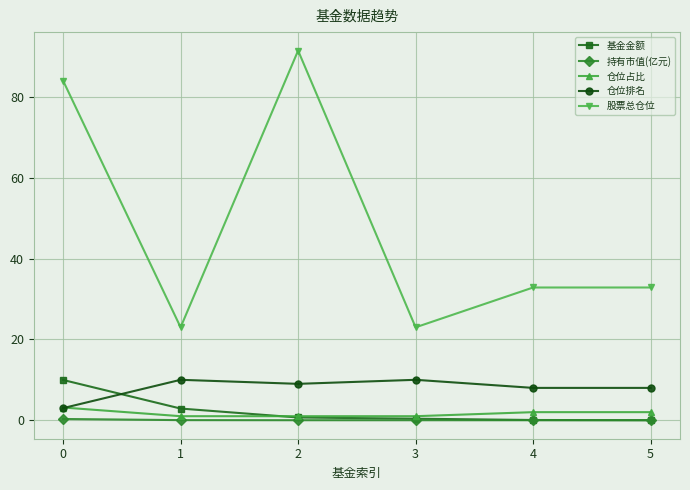

True or false: 股票总仓位 and 持有市值(亿元) intersect in this chart.

False